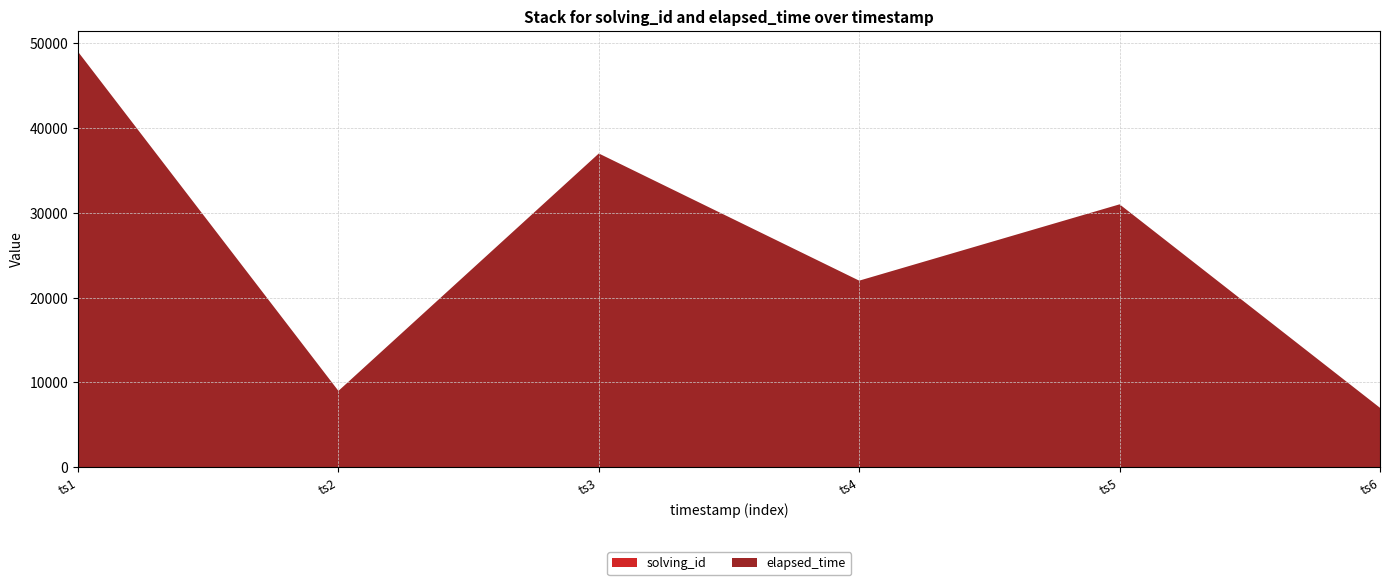

At which label does solving_id reach its peak?

ts6